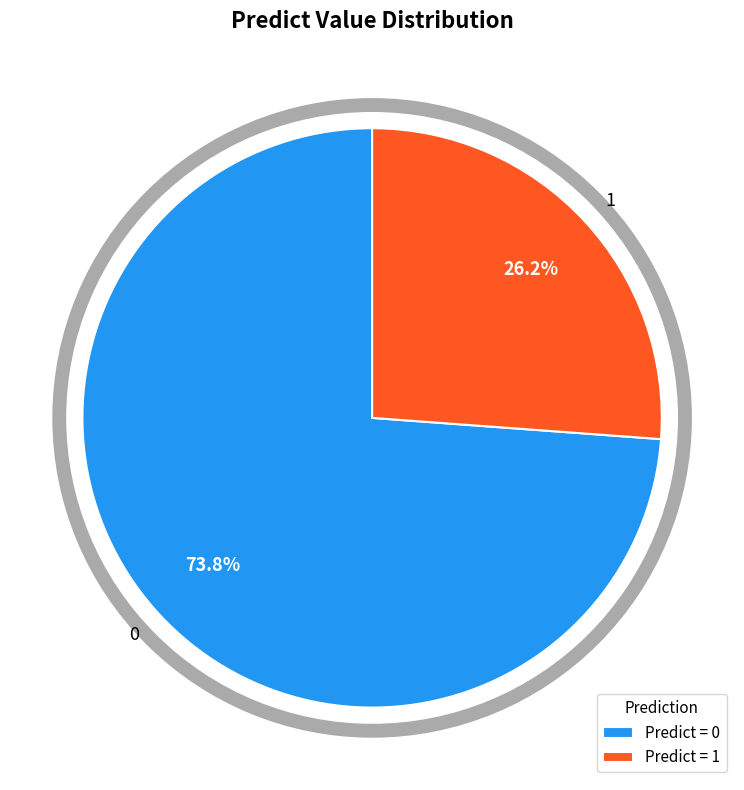

To the nearest percent, what is the combined percentage of 1 and 0?

100%